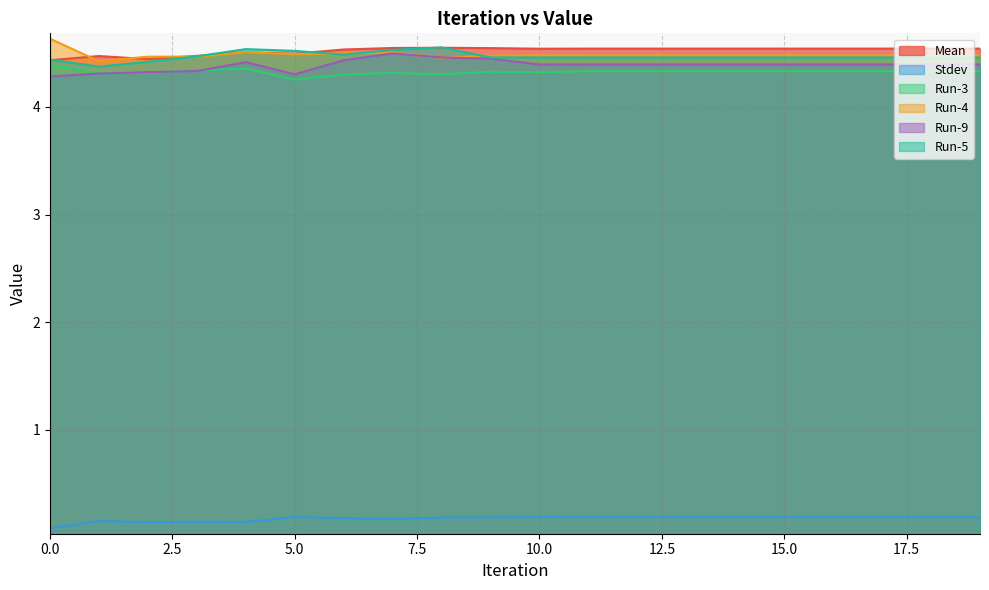

What value does the Stdev series have at 5?

0.2